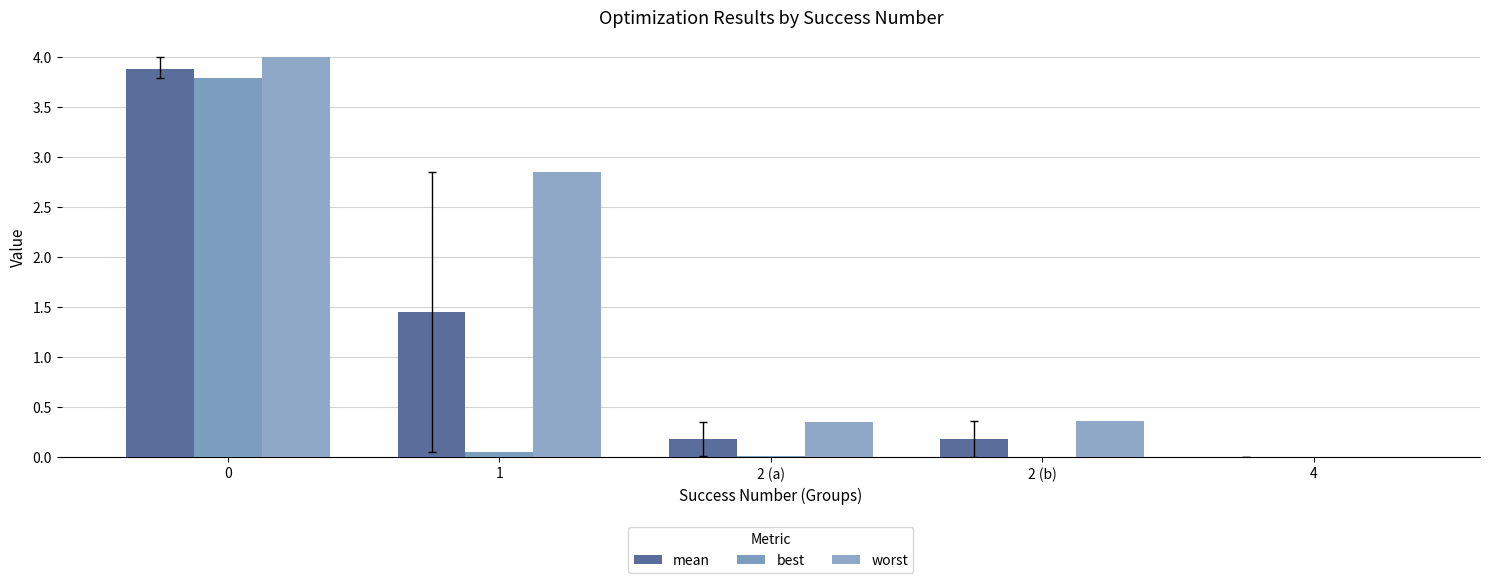

What is the difference between the maximum and second lowest values in the best series?

3.8